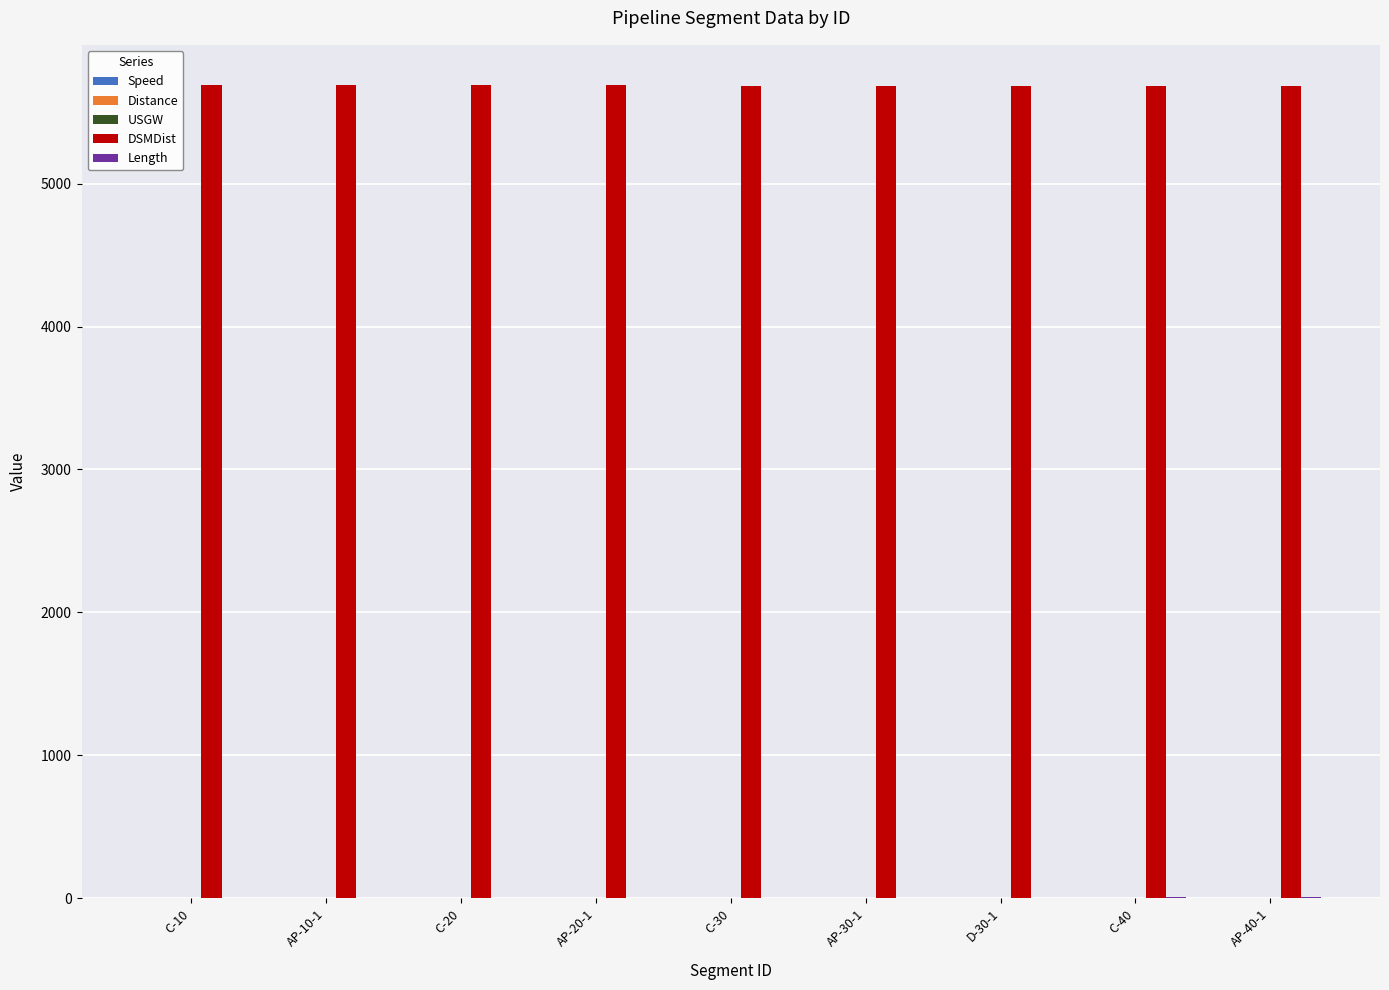

What is the sum of all DSMDist values?

51175.5